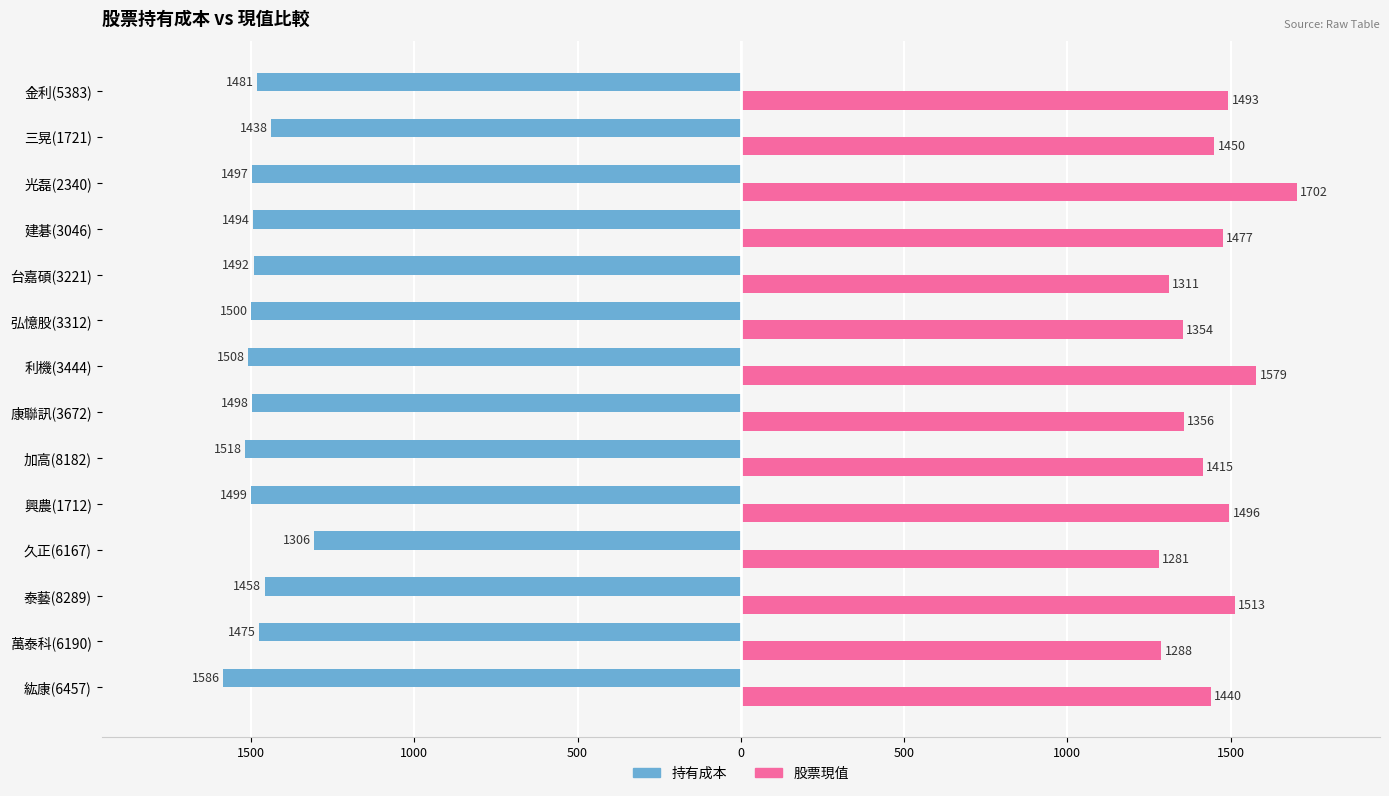

What are all the series names shown in the legend?

持有成本, 股票現值